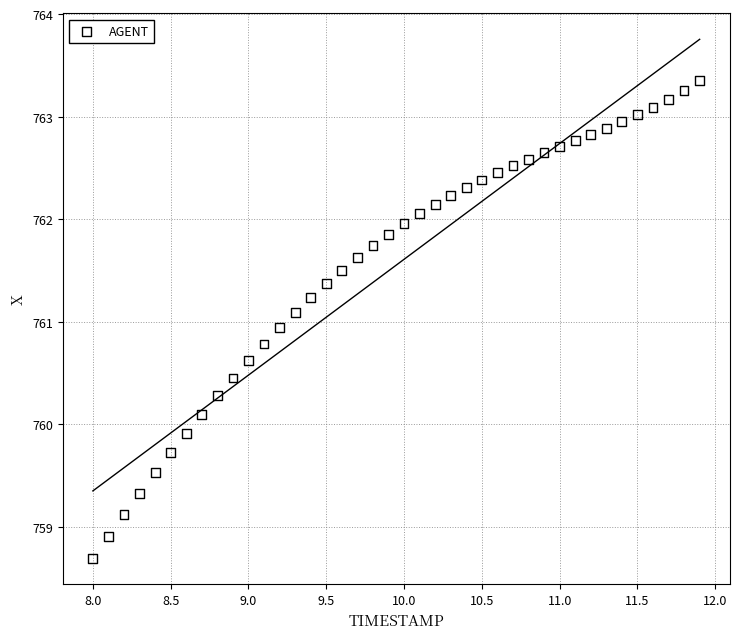

What is the range of X values (max minus min)?

3.9